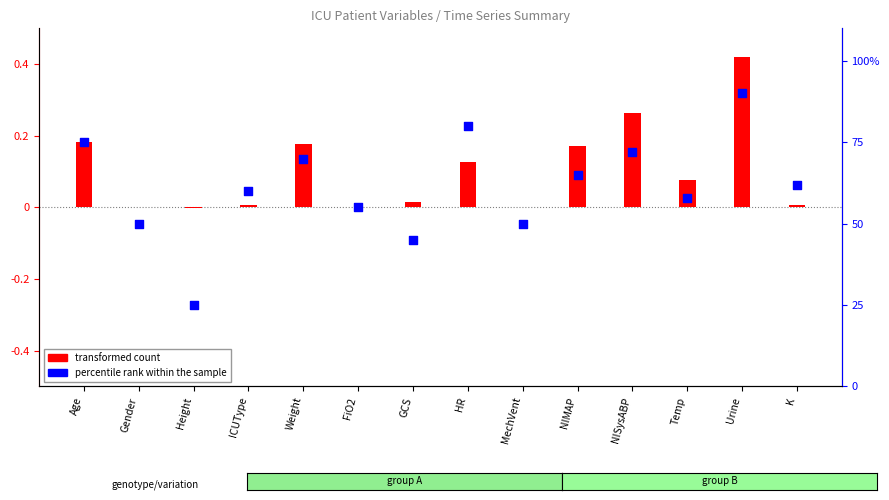

What are all the series names shown in the legend?

transformed count, percentile rank within the sample